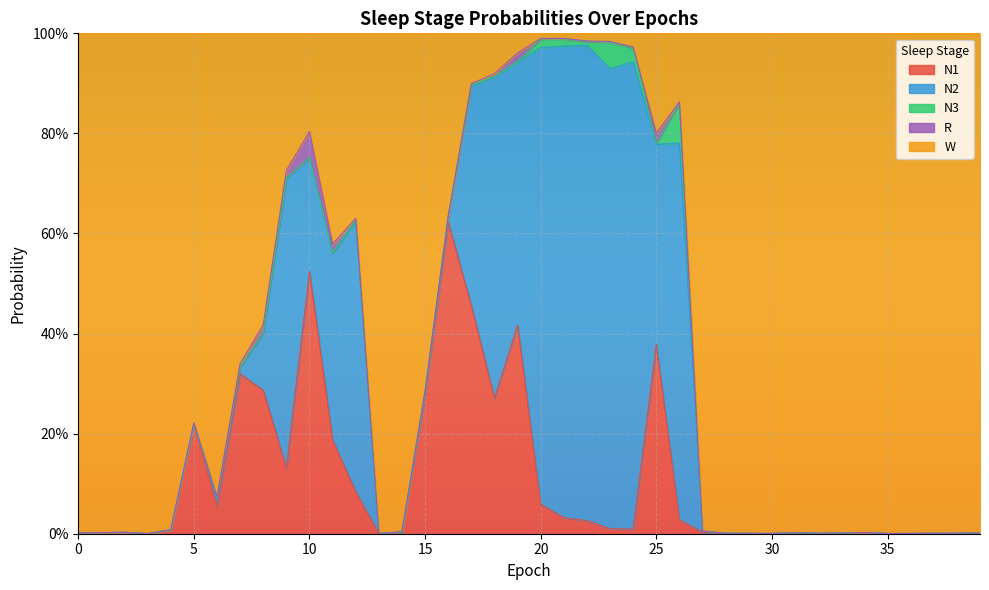

At which category is the sum across all series the highest?

9